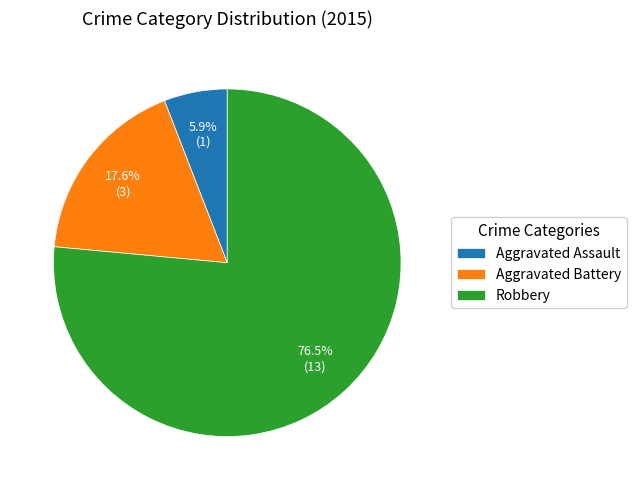

True or false: Aggravated Battery accounts for 25% of the total.

False